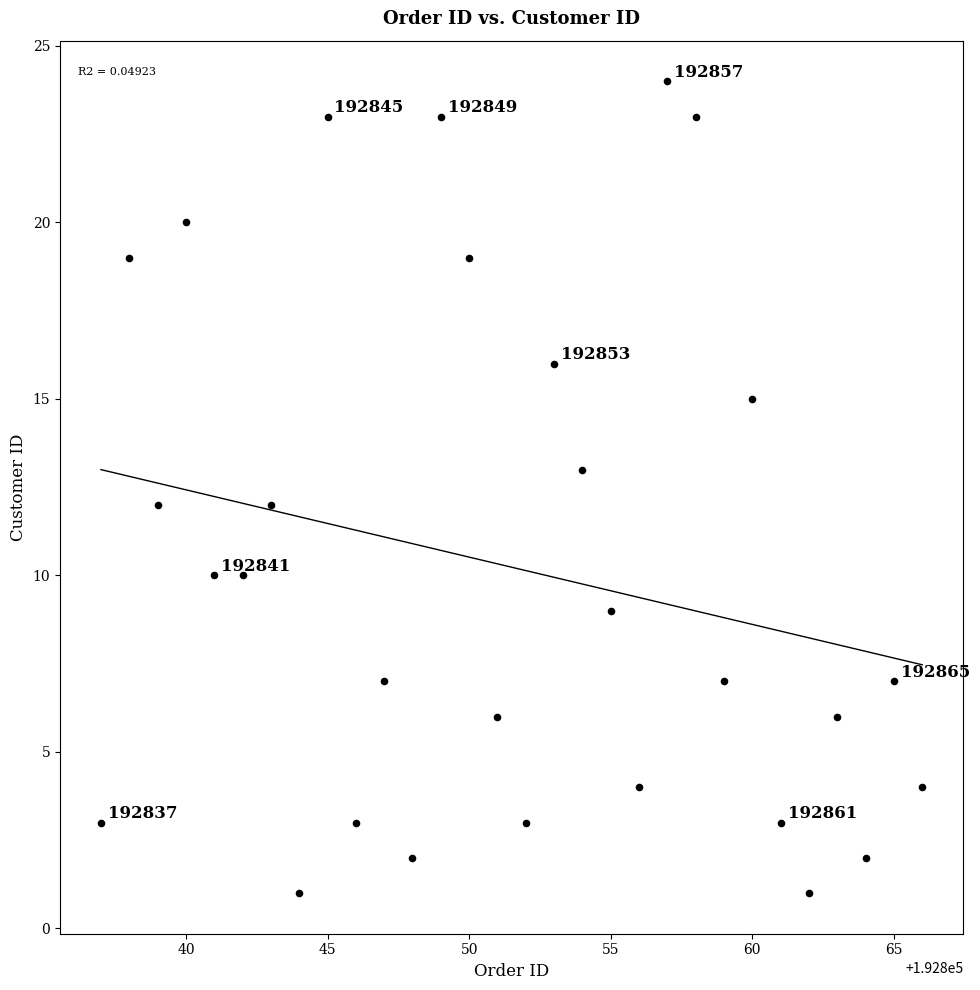

What is the range of X values (max minus min)?

29